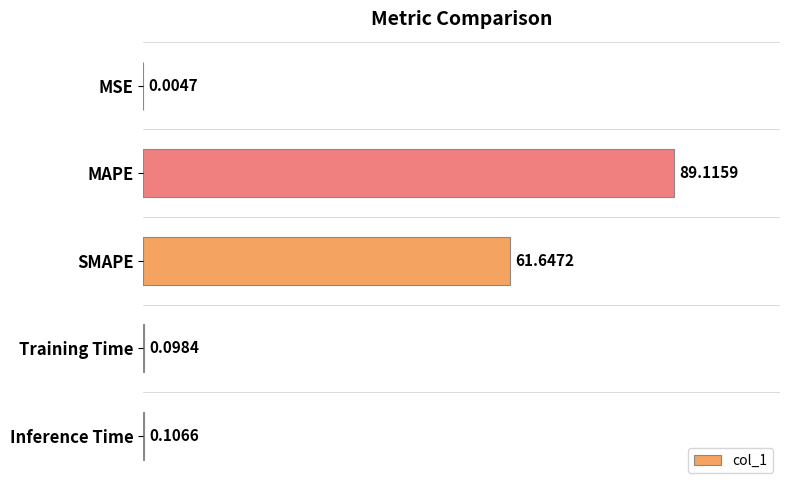

What is the change in value from SMAPE to Training Time?

-61.5